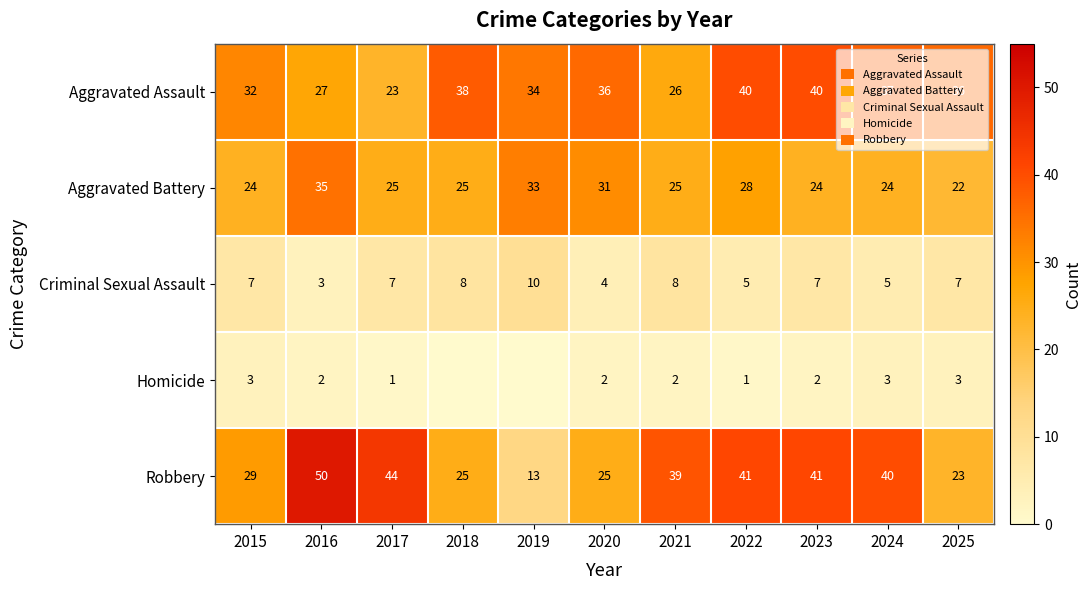

What is the difference between the Robbery values at 2023 and 2015?

12